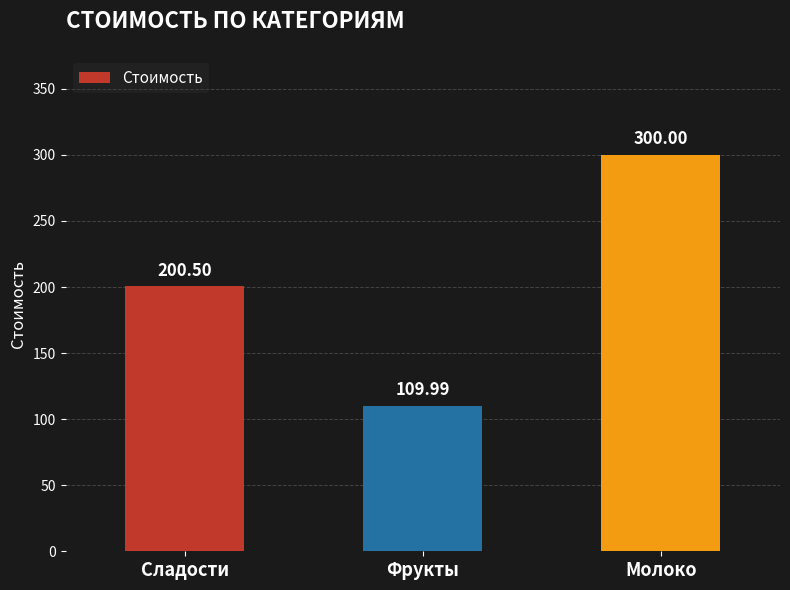

List the labels in order of value, largest first.

Молоко, Сладости, Фрукты